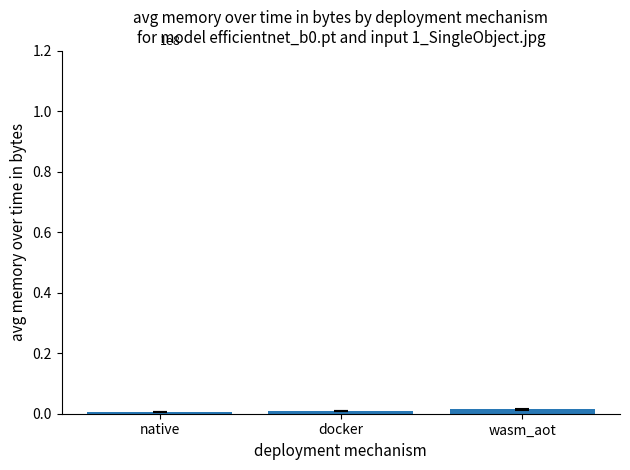

Does the chart contain any negative values?

No